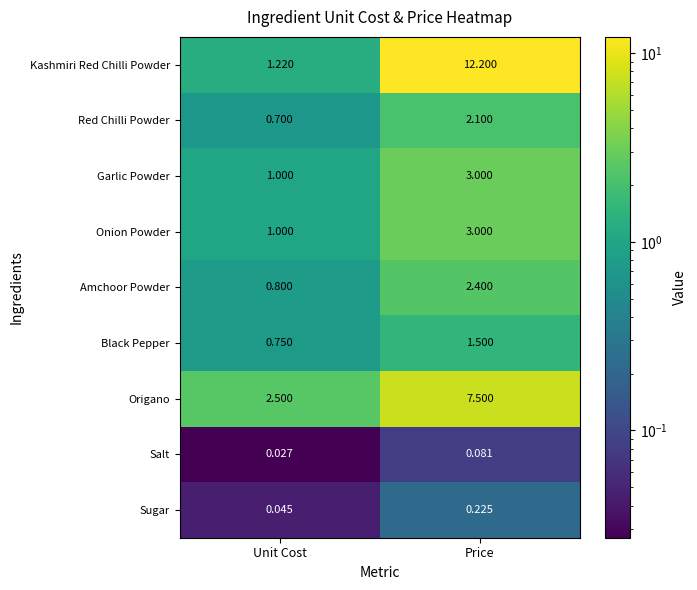

Which series has the largest total across all categories?

Kashmiri Red Chilli Powder